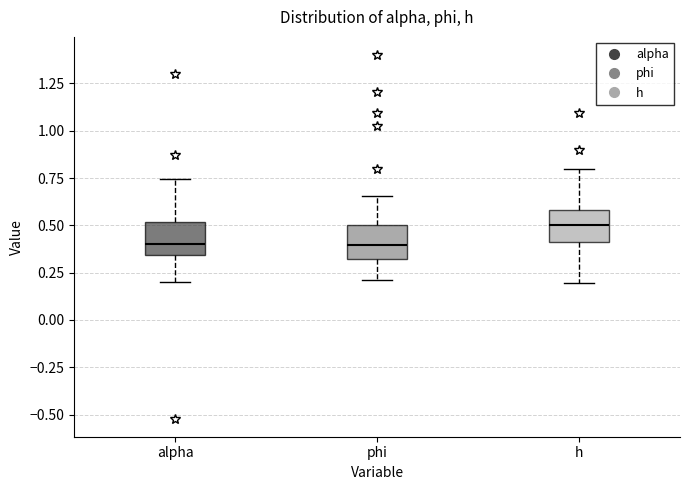

Which box has the highest median line?

h